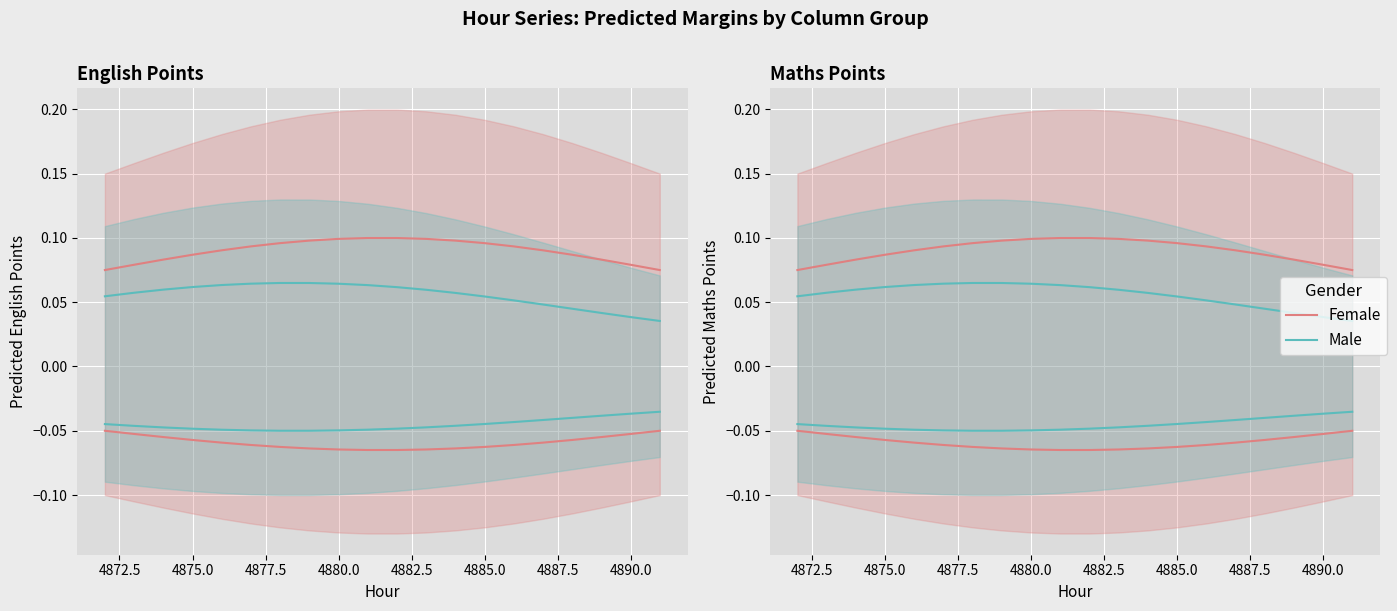

Is it true that Female equals 0.1 at 4872.5?

False